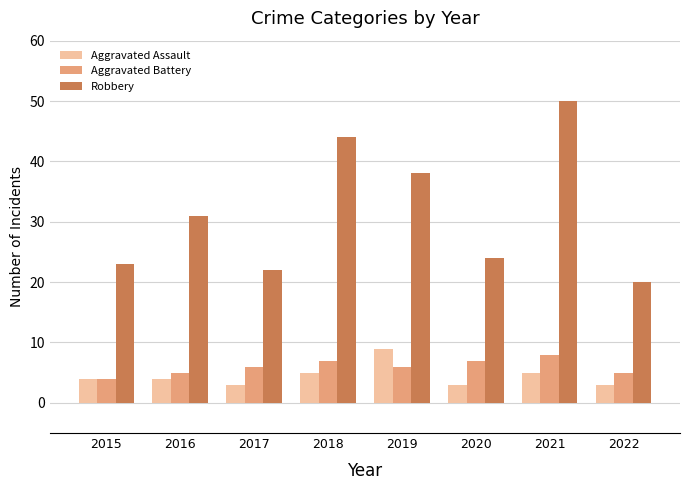

Rank the series by their maximum value, from lowest to highest.

Aggravated Battery, Aggravated Assault, Robbery